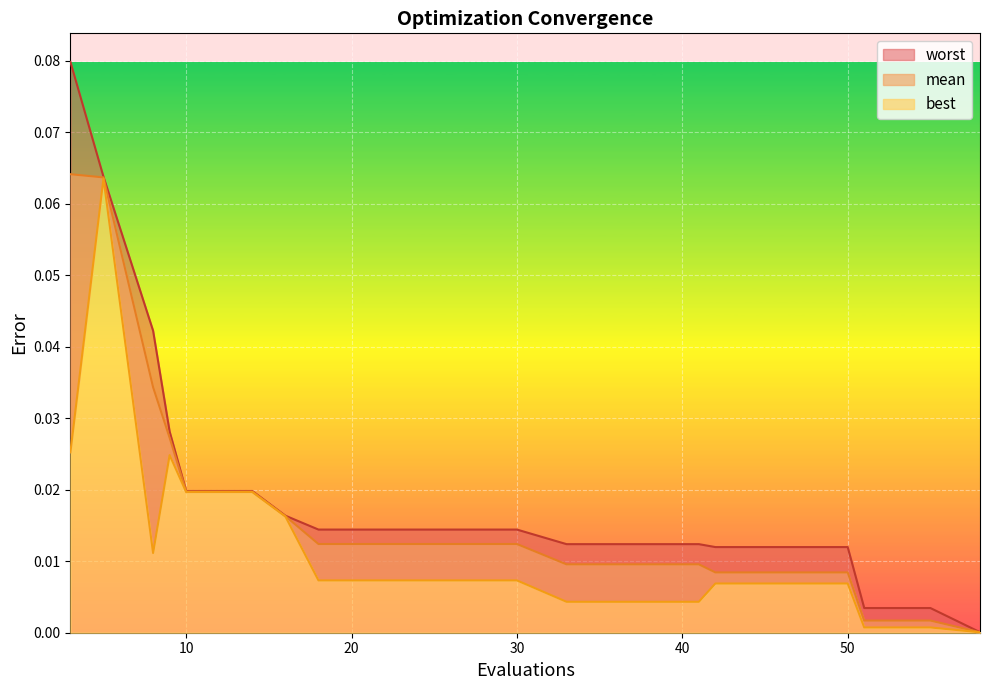

What is the value of the mean point at the 1st from the left?

0.1